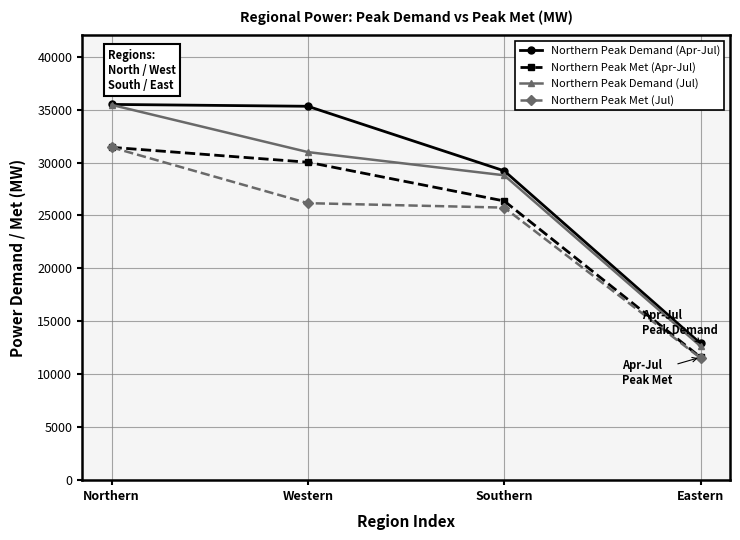

True or false: Northern Peak Demand (Jul) has more than 2 interior local peaks.

False